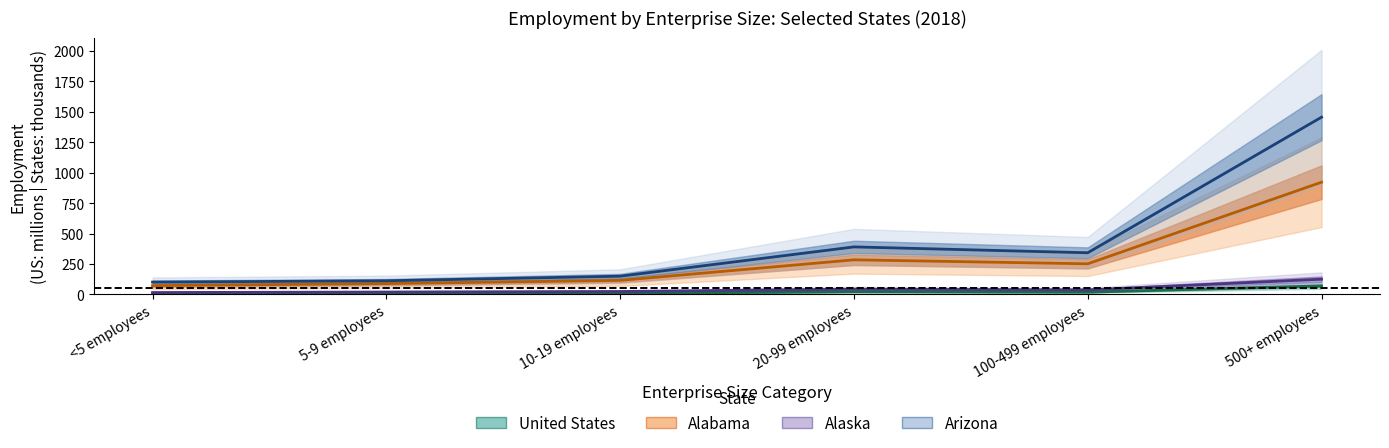

Which category has the highest value across all series?

500+ employees